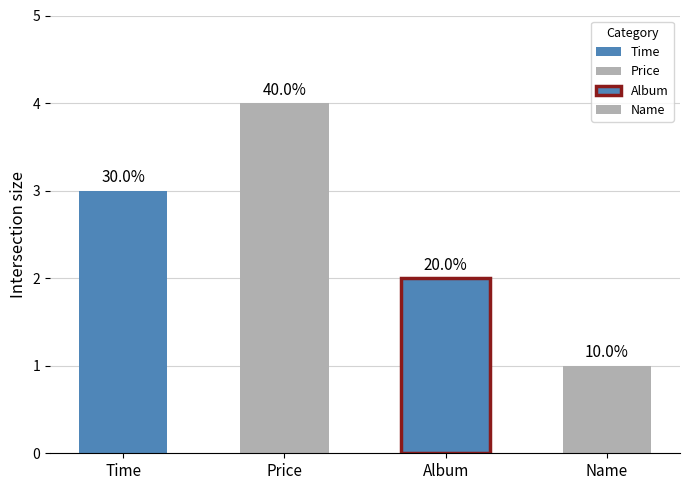

What is the minimum value shown in the chart?

1